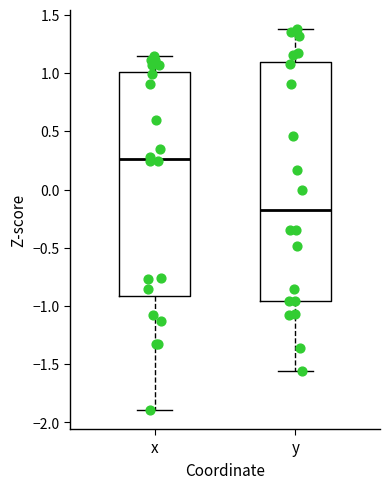

Which box is the tallest, from its lower edge to its upper edge?

y